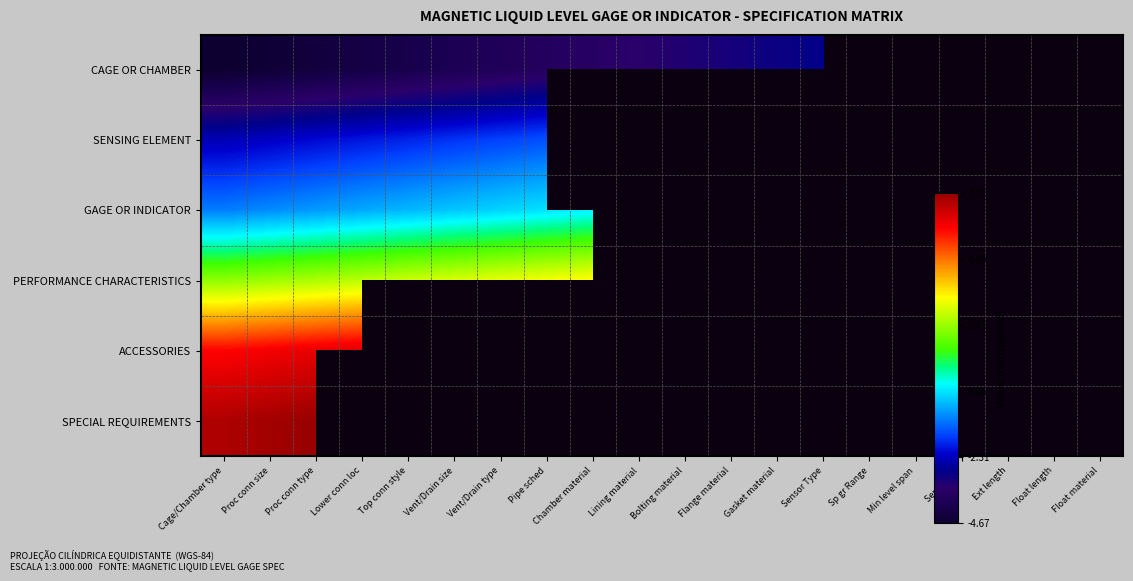

What is the smallest value displayed?

-4.7